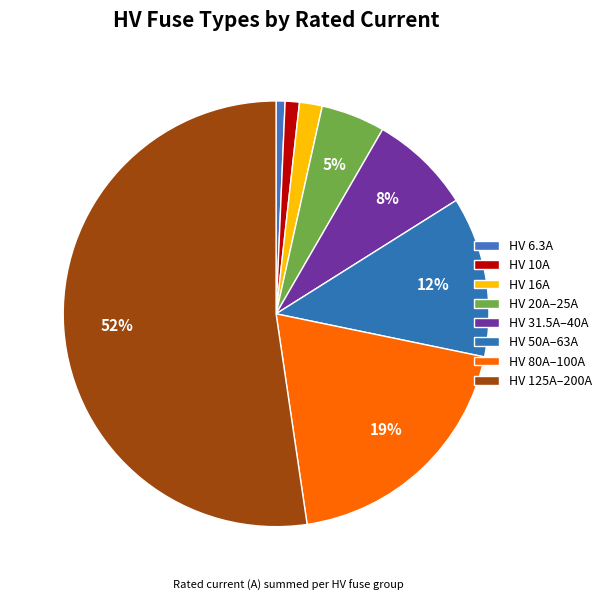

How many segments does this pie chart have?

8